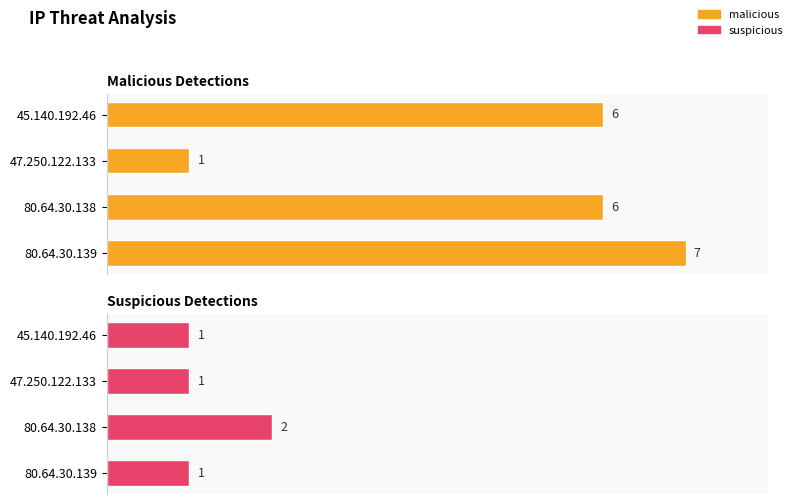

Rank the series at 45.140.192.46 from highest to lowest value.

malicious, suspicious